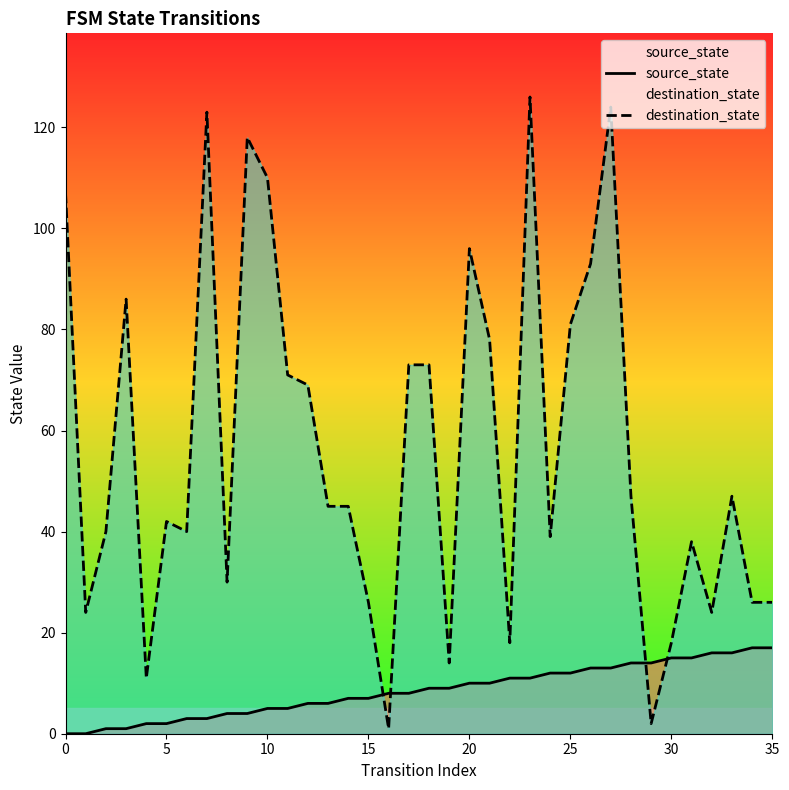

Between which two adjacent categories do destination_state and source_state first intersect?

15 and 16